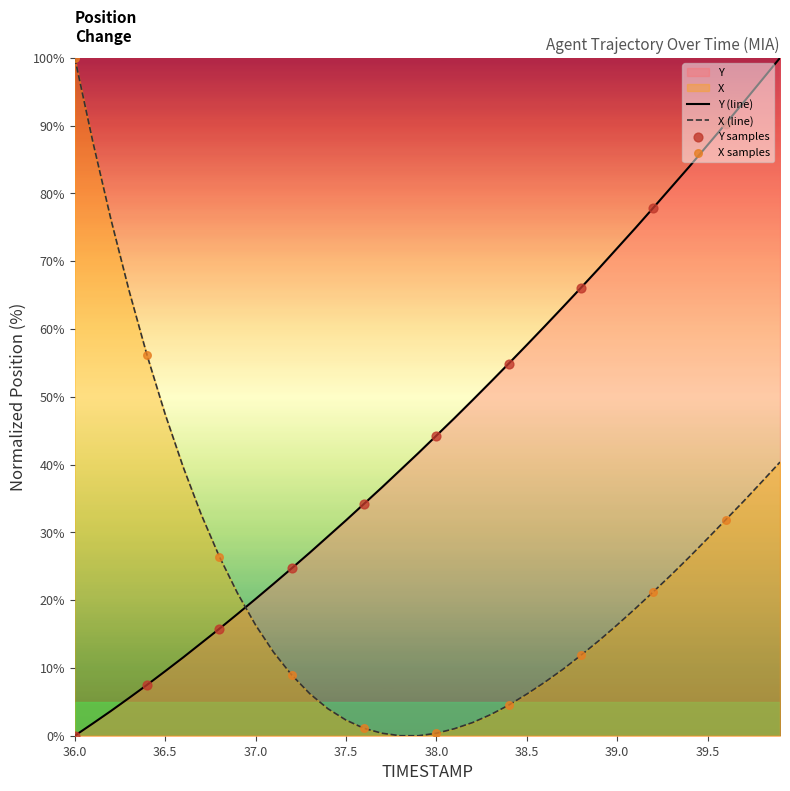

Which series has the largest total across all categories?

Y (line)